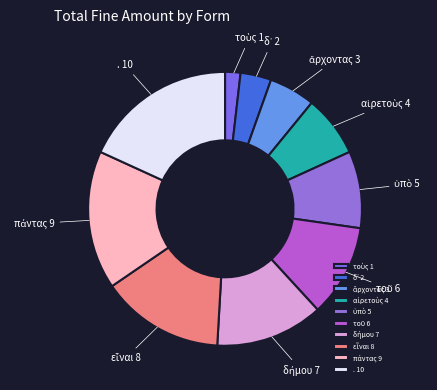

Is there any slice that represents more than half of the pie?

No